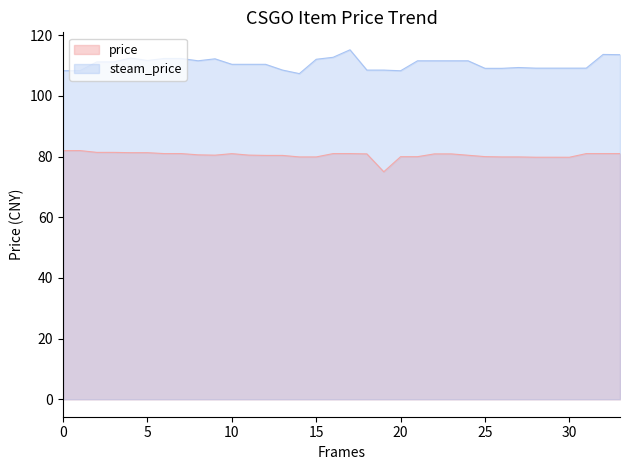

What is the maximum value shown in the chart?

115.2